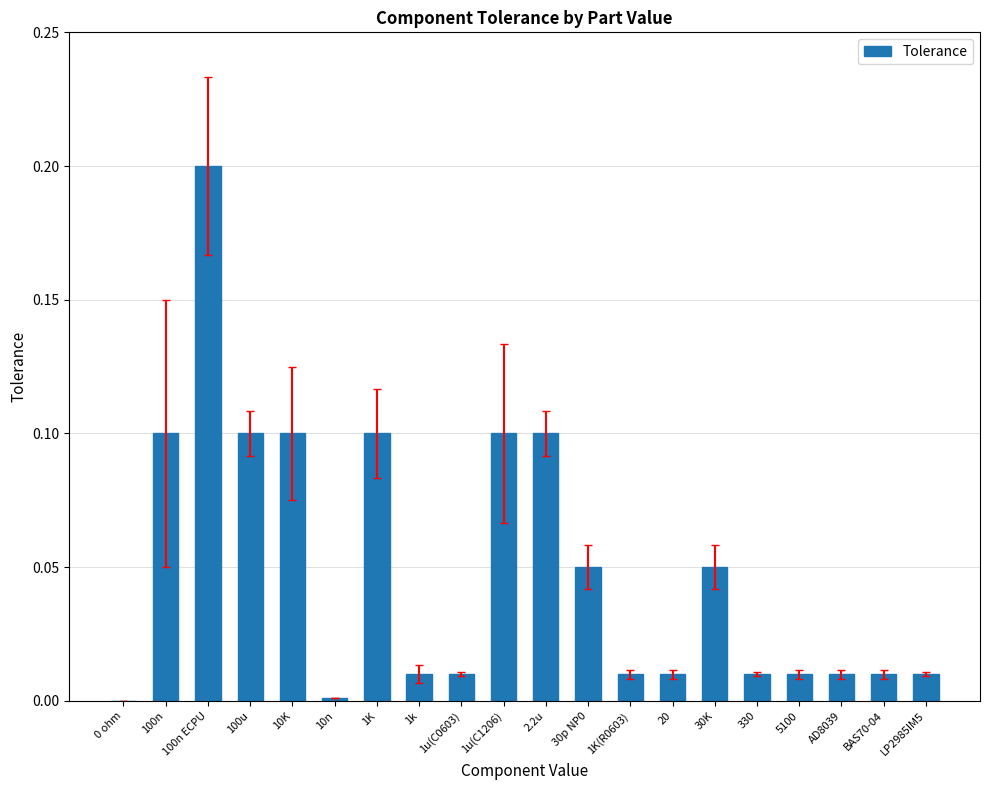

Which has a higher value, 10K or 30p NP0?

10K